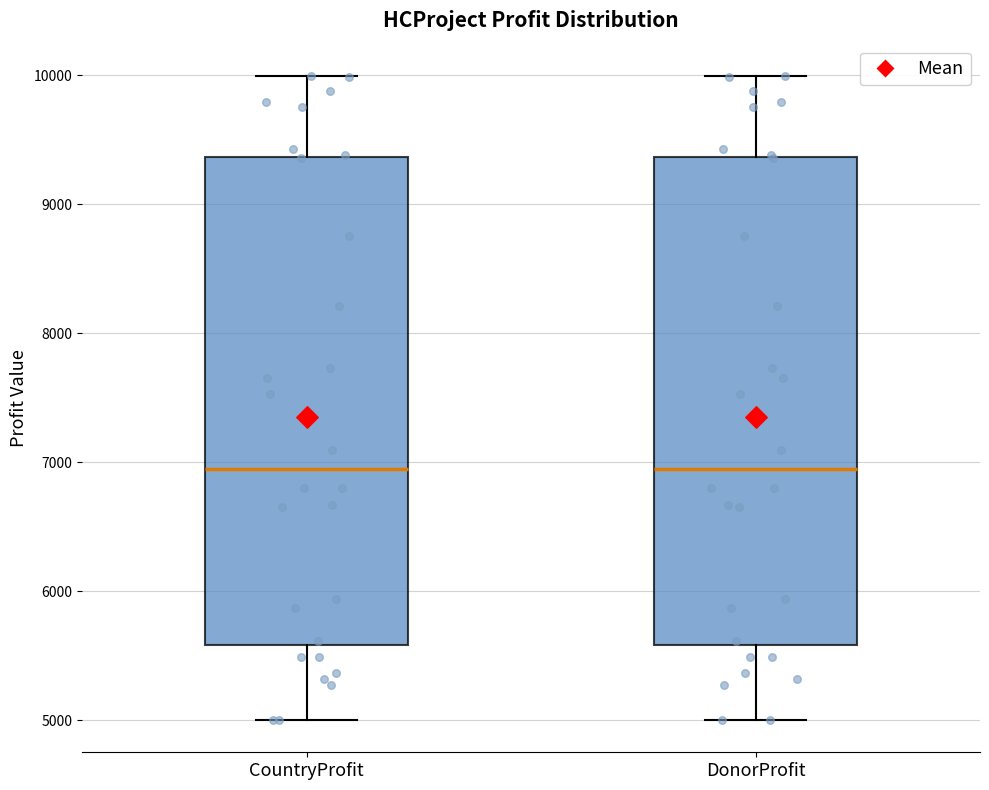

Reading left to right, read every box against the y-axis: the position of its median line, the range the box covers, and the ends of its whiskers. The values are not printed on the chart, so give them approximately, as read against the axis.

CountryProfit: median 6900, box 5600 to 9400, whiskers 5000 to 10000
DonorProfit: median 6900, box 5600 to 9400, whiskers 5000 to 10000